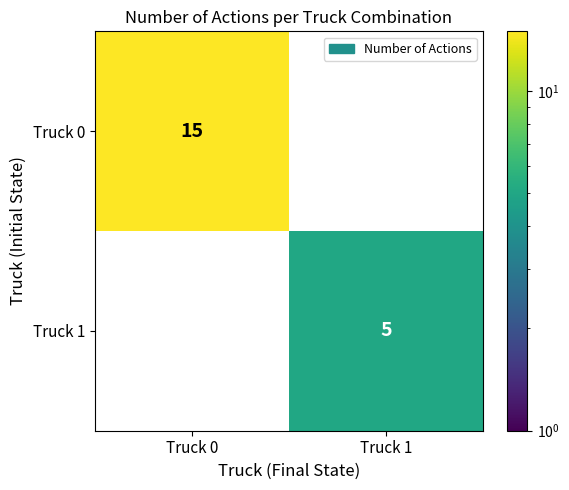

What is the greatest value displayed?

15